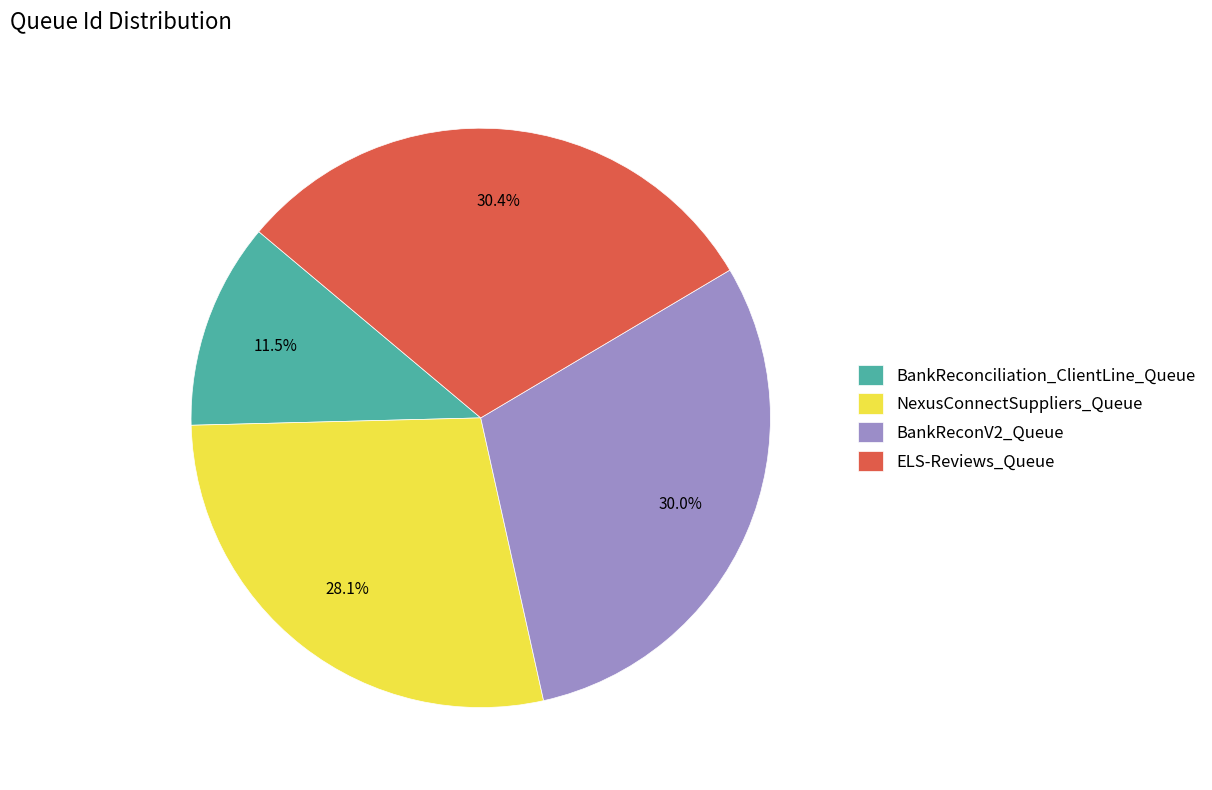

Combined, do BankReconV2_Queue and BankReconciliation_ClientLine_Queue account for over 50%?

No